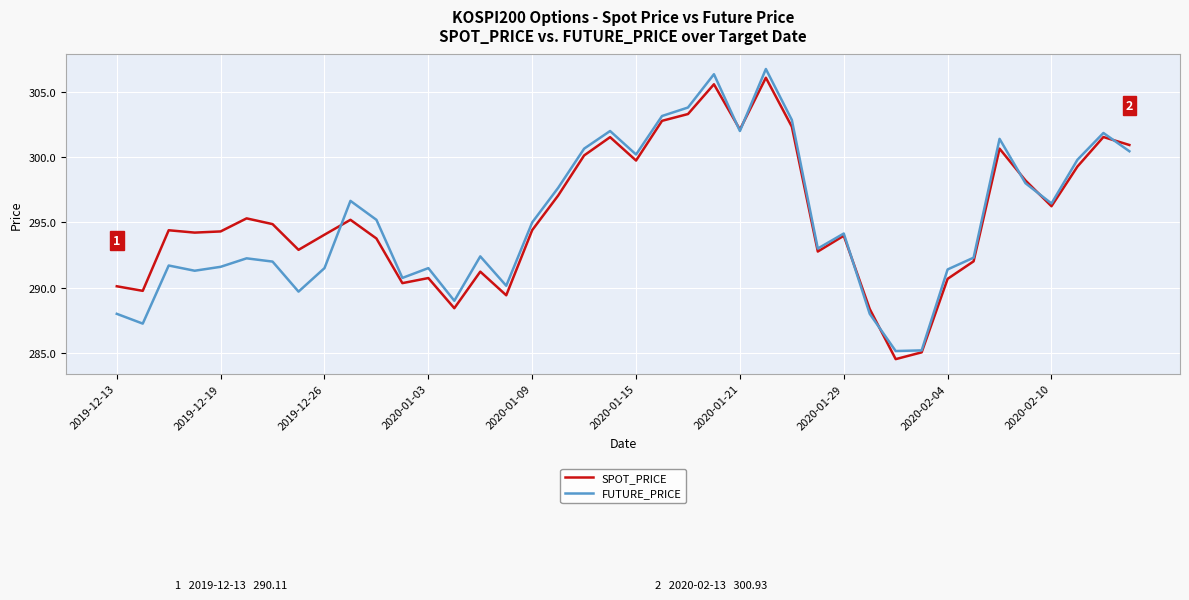

Which series has the largest range (max minus min)?

FUTURE_PRICE